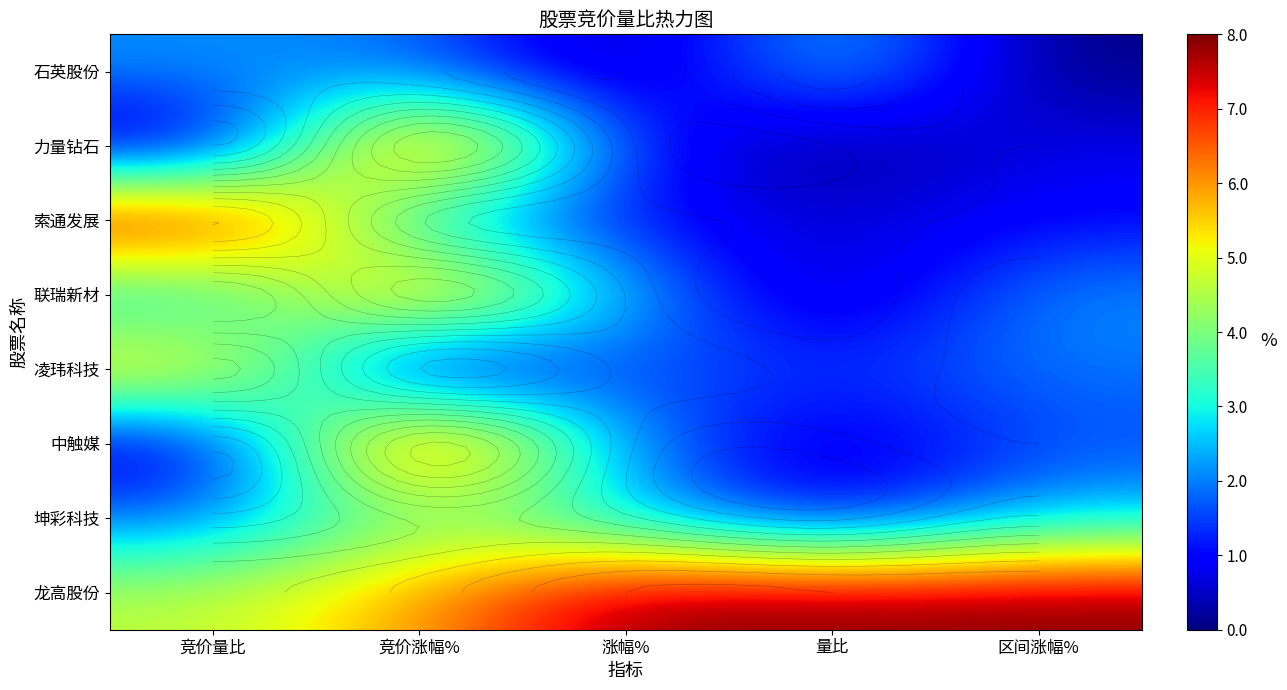

Count the number of data series in this chart.

8